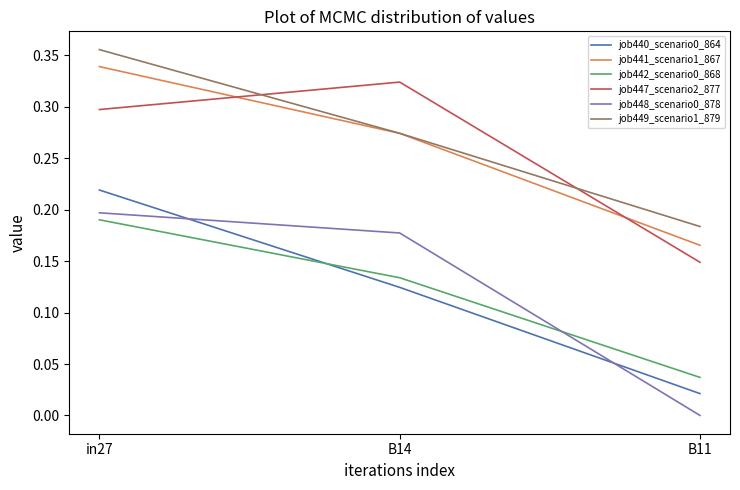

What position from the right is B11?

1